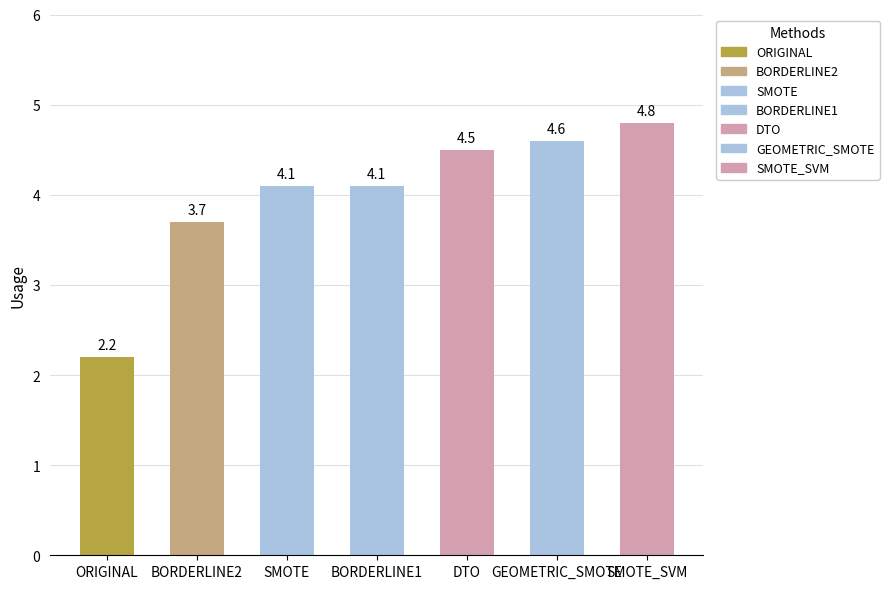

How many bars are there in total?

7